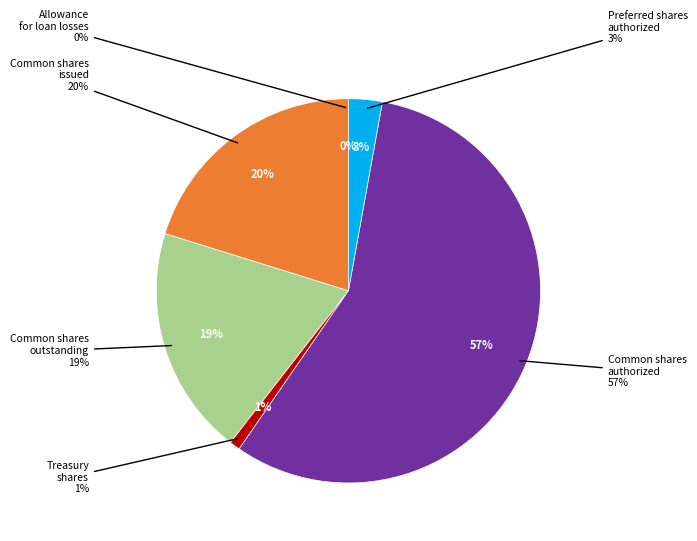

To the nearest percent, what percentage of the pie is Common stock, shares authorized?

57%